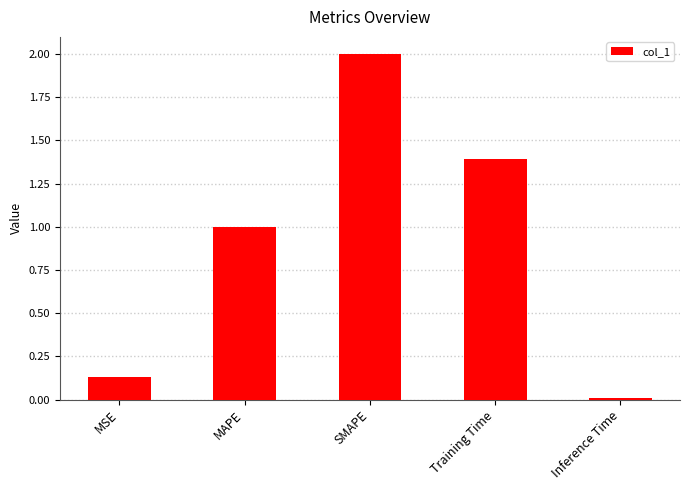

Which has a higher value, Training Time or MSE?

Training Time